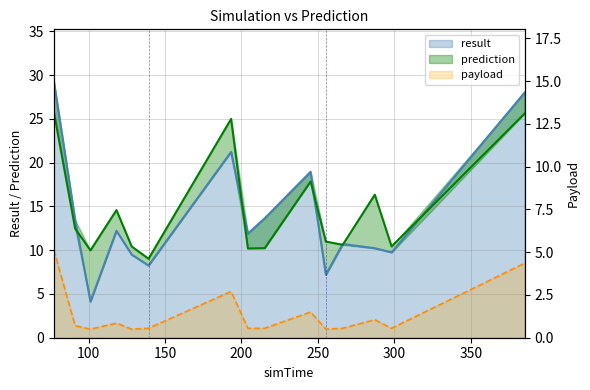

Reading left to right, extract all data points from this chart.

result: 77.2=29.4	91.2=13.4	101.2=4.1	118.2=12.2	128.2=9.5	139.2=8.2	193.2=21.2	204.2=11.9	215.2=13.6	245.2=19.0	255.2=7.2	266.2=10.7	287.2=10.2	298.2=9.7	385.2=28.0
prediction: 77.2=25.8	91.2=12.5	101.2=10.0	118.2=14.6	128.2=10.4	139.2=9.0	193.2=25.0	204.2=10.2	215.2=10.2	245.2=17.8	255.2=11.0	266.2=10.6	287.2=16.3	298.2=10.4	385.2=25.6
payload: 77.2=5.2	91.2=0.7	101.2=0.5	118.2=0.8	128.2=0.5	139.2=0.6	193.2=2.7	204.2=0.6	215.2=0.6	245.2=1.5	255.2=0.5	266.2=0.6	287.2=1.1	298.2=0.6	385.2=4.3